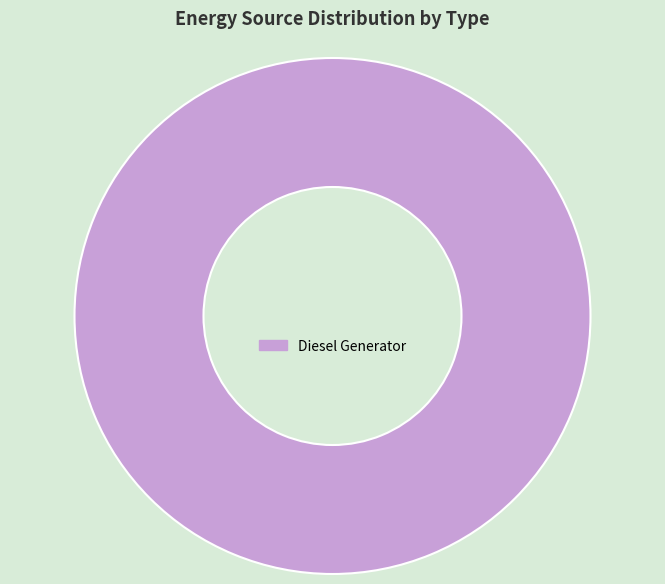

Rank the categories by value from lowest to highest.

Diesel Generator